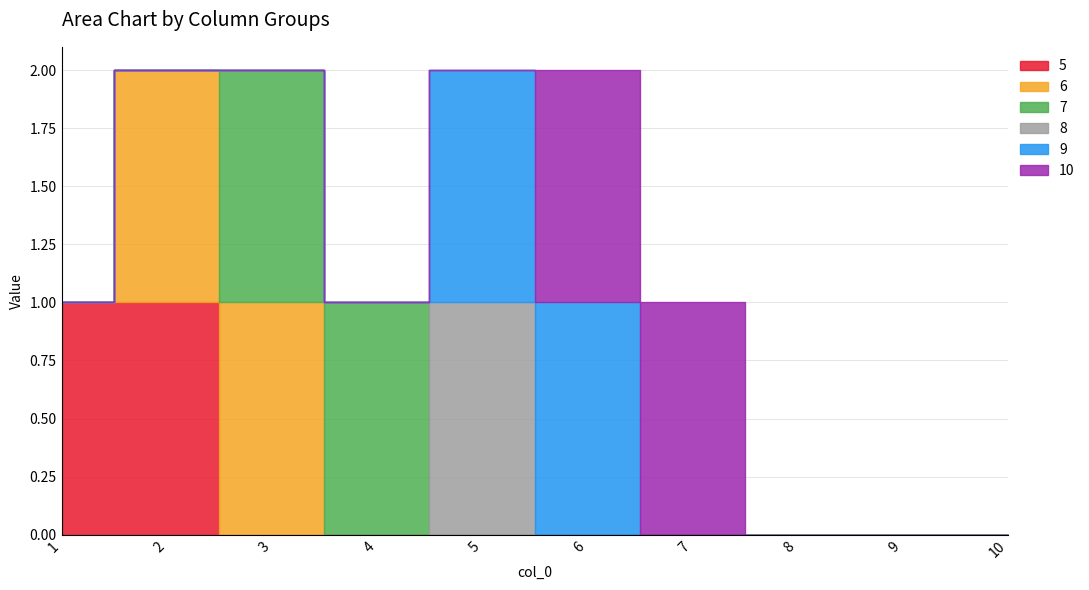

Which series changed the most between 2 and 5?

5